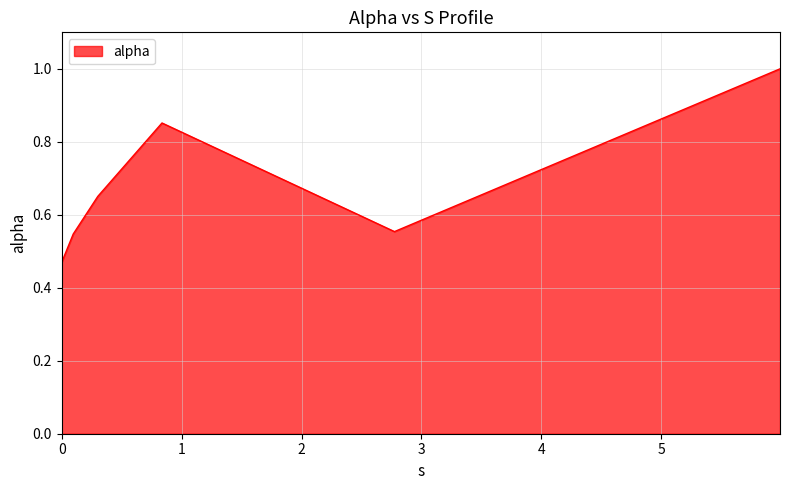

How many interior local valleys (lower than both neighbors) does the data have?

1